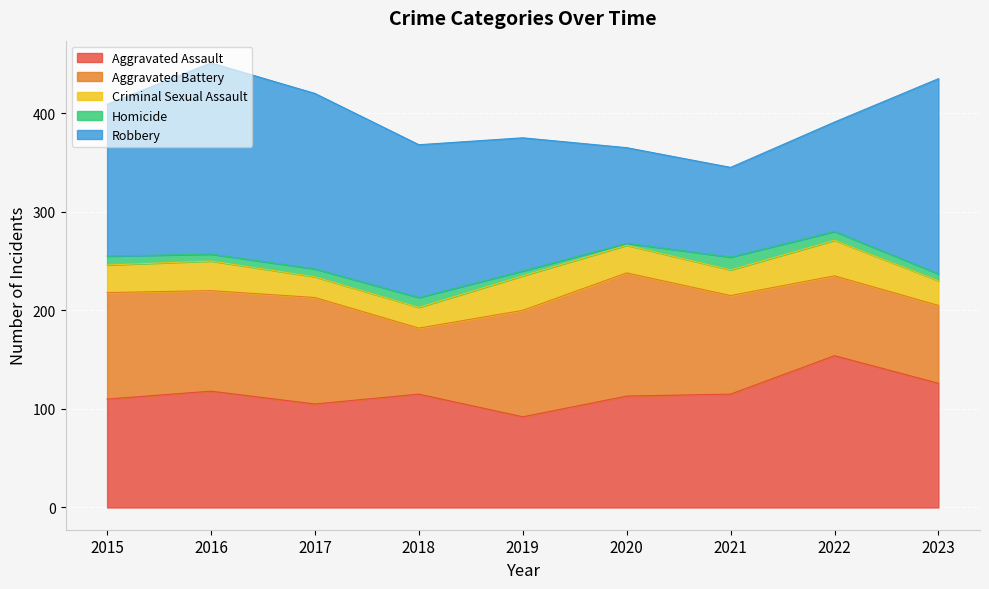

The value of Aggravated Assault at 2016 is 81. True or false?

False